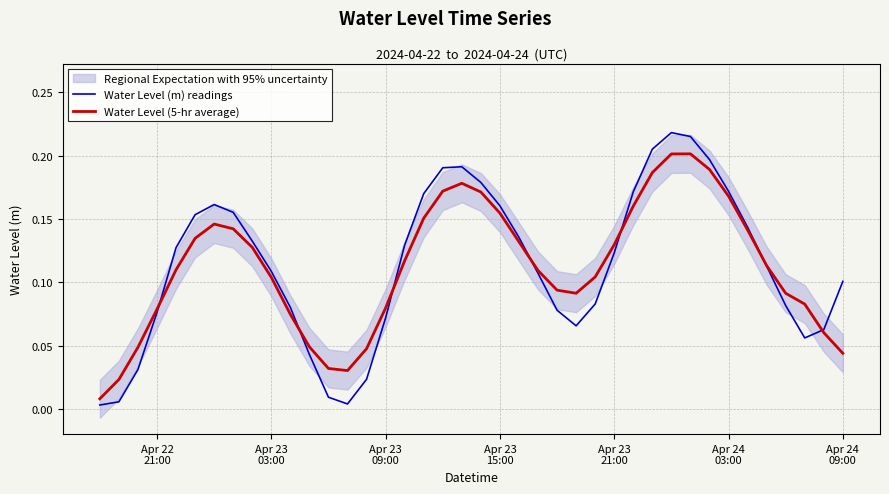

How many lines are shown in the chart?

2